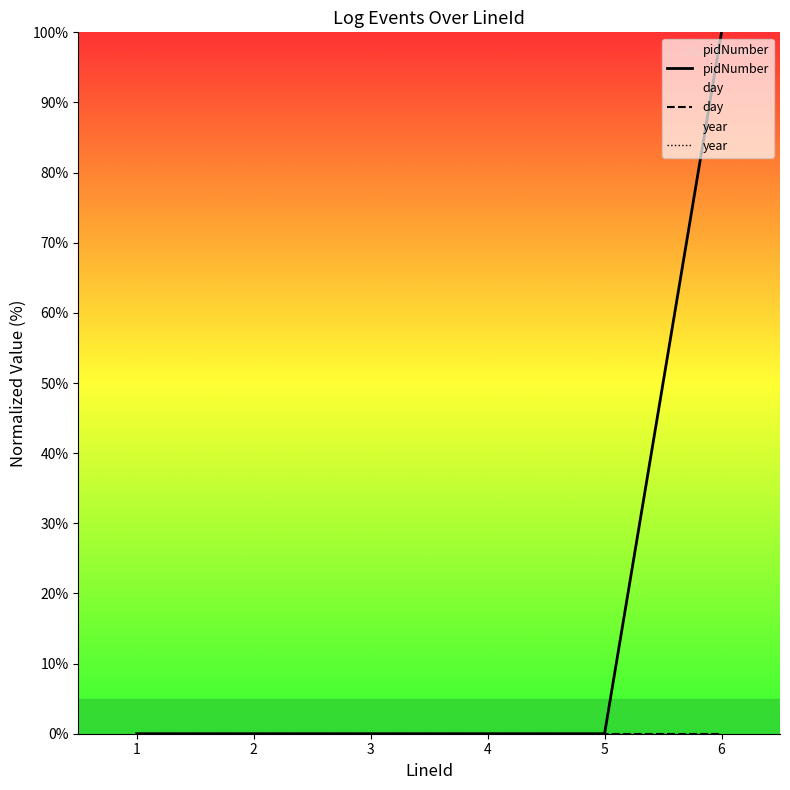

What is the highest value of the pidNumber series?

100